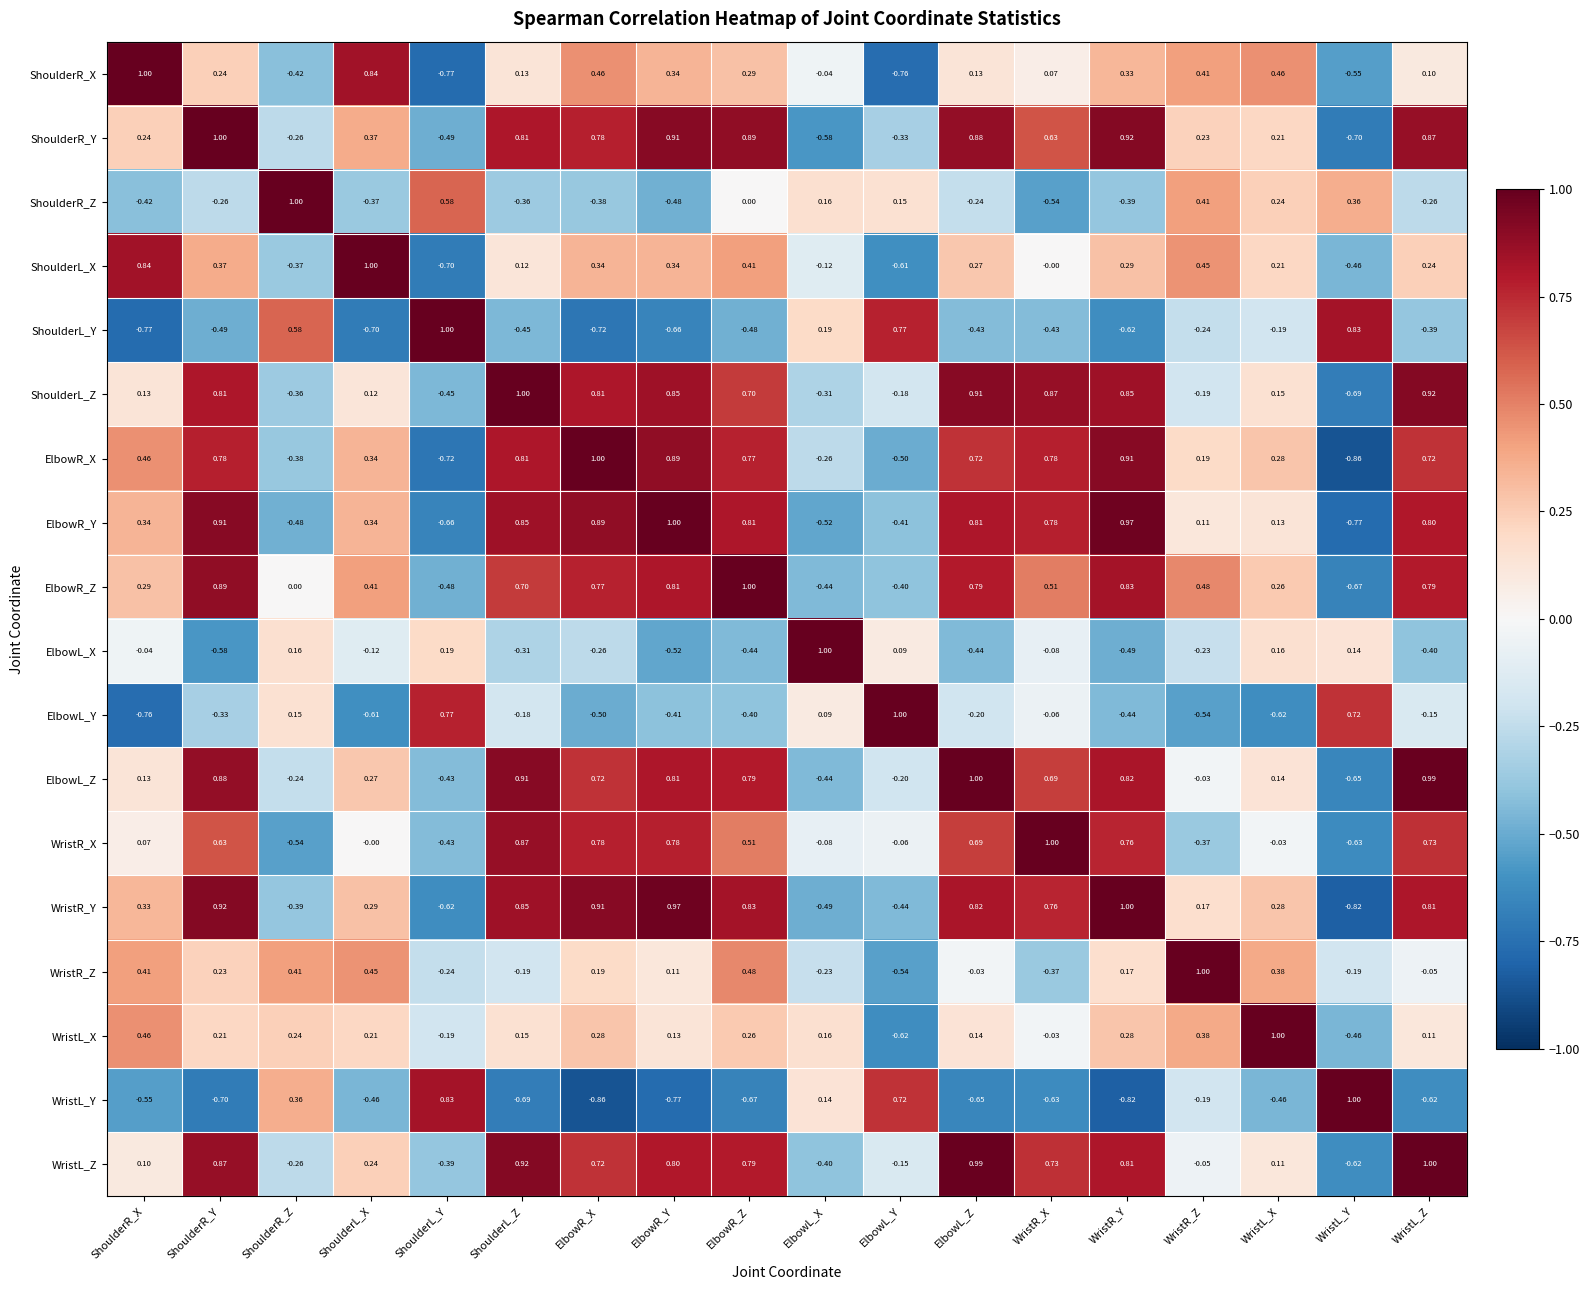

Which series has the largest total across all categories?

ElbowR_Z